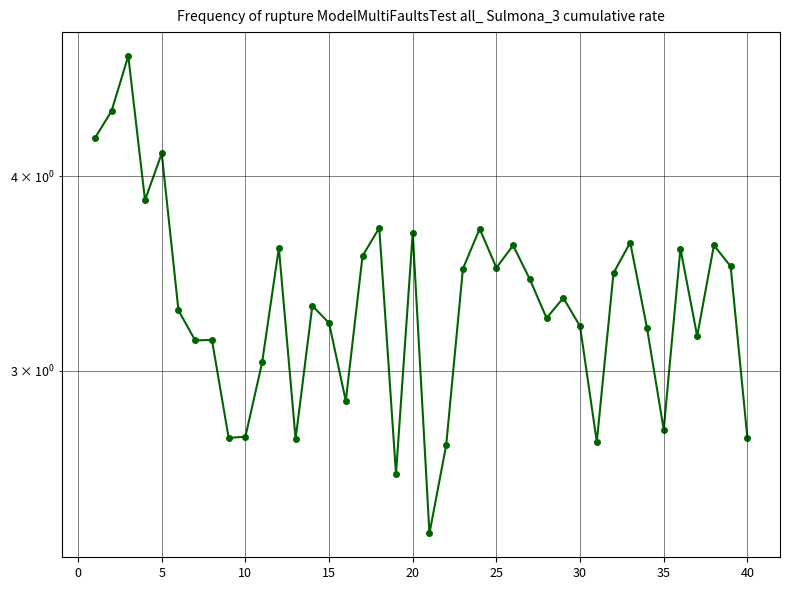

Is it true that the value at 25 is 4.7?

False